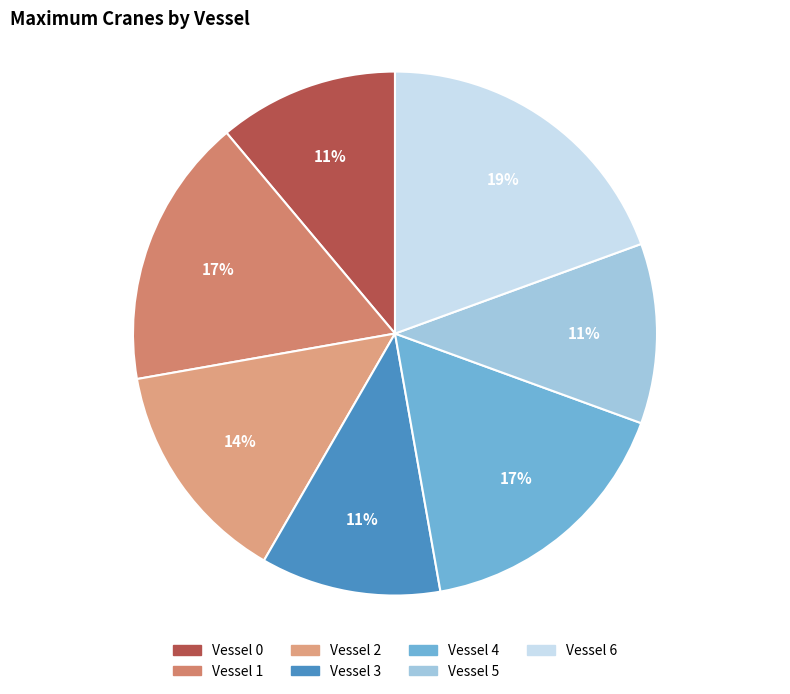

Which category has the smallest portion of the pie?

Vessel 0